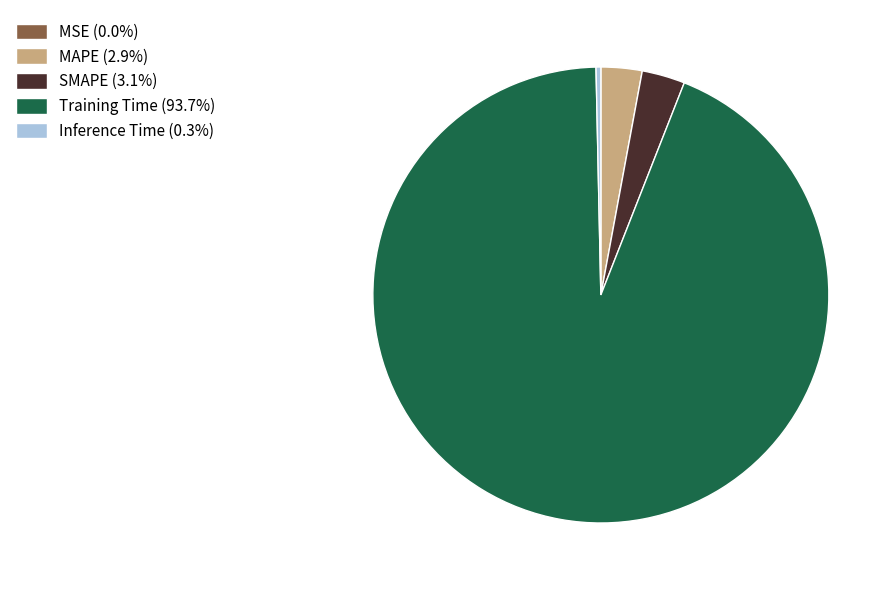

Is there a majority slice in this chart?

Yes